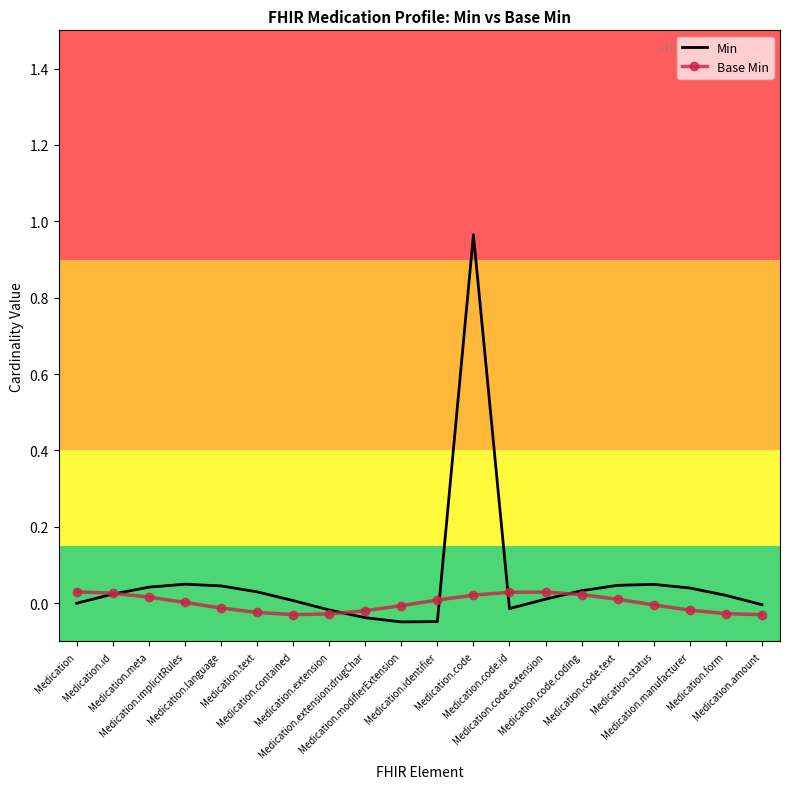

How many interior local valleys does the Min series have?

2